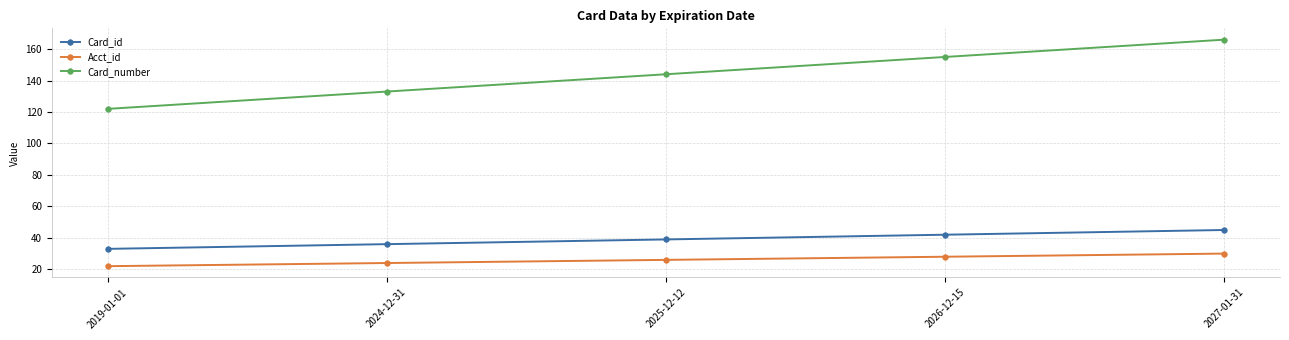

Read the Card_number value at 2027-01-31, to the nearest 5.

165